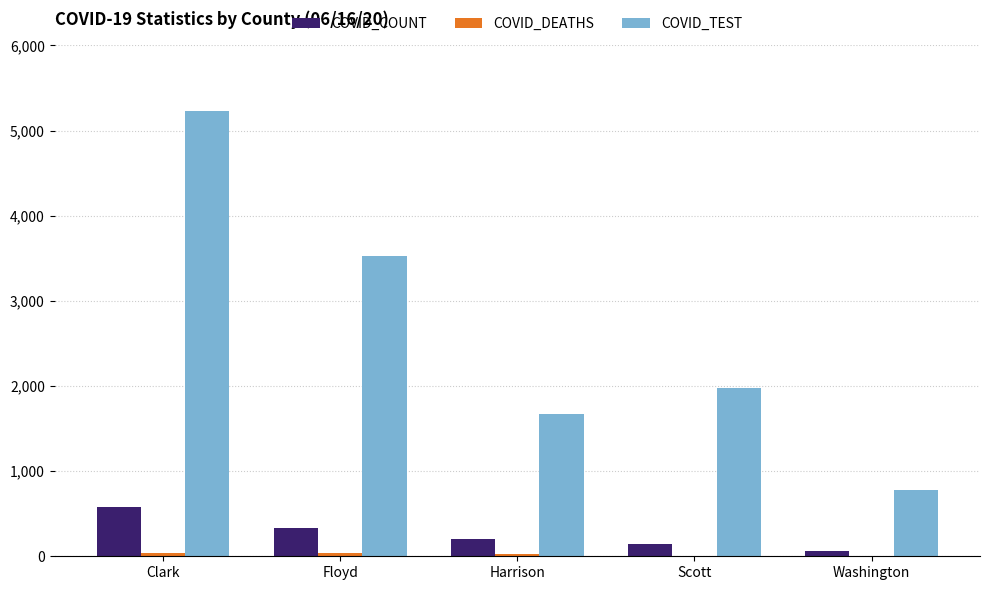

Are the bars horizontal?

No